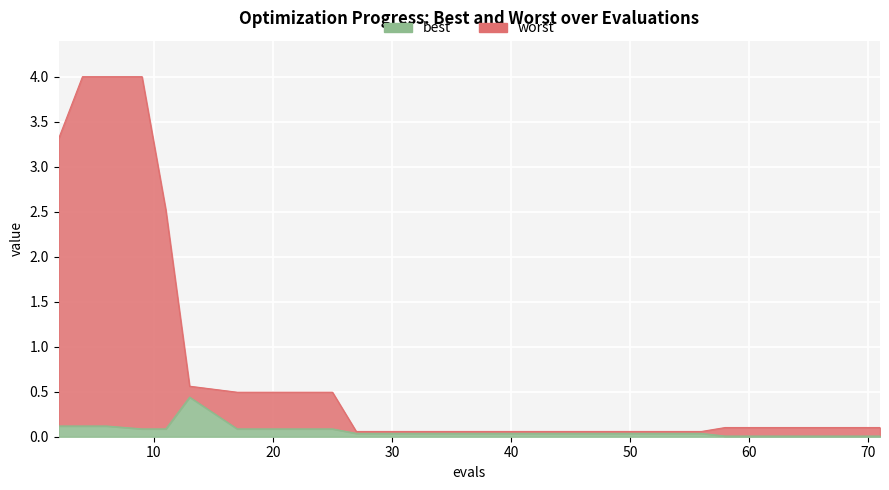

At how many categories does at least one series exceed 2?

5